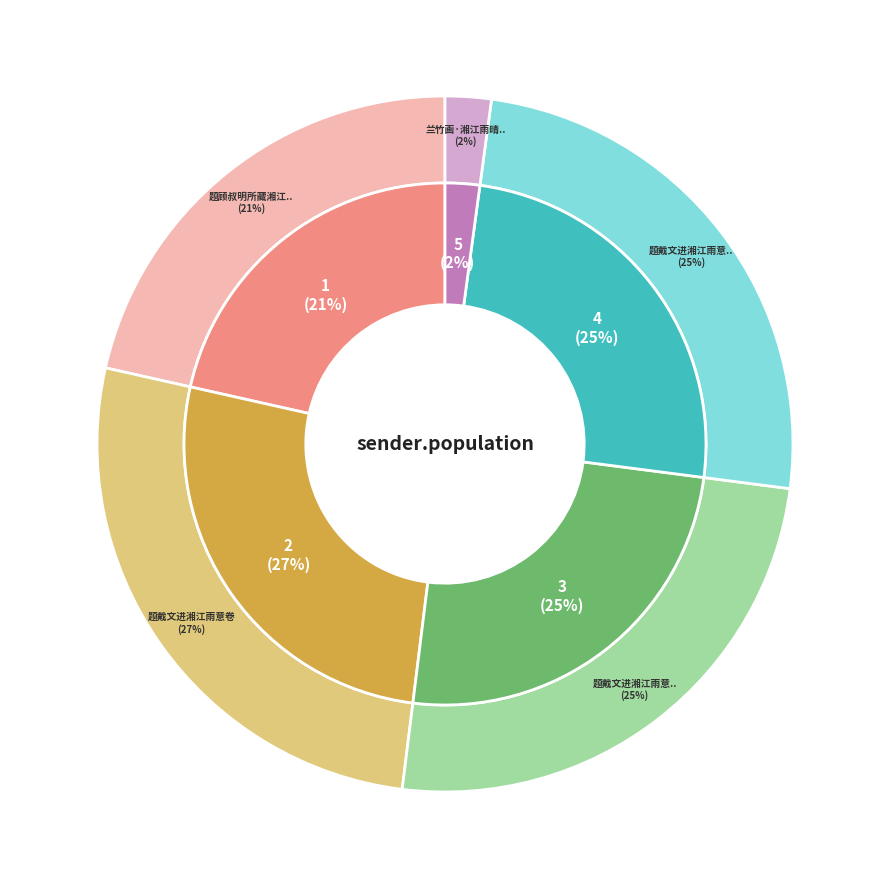

To the nearest percent, what portion does 题戴文进湘江雨意卷 represent?

27%